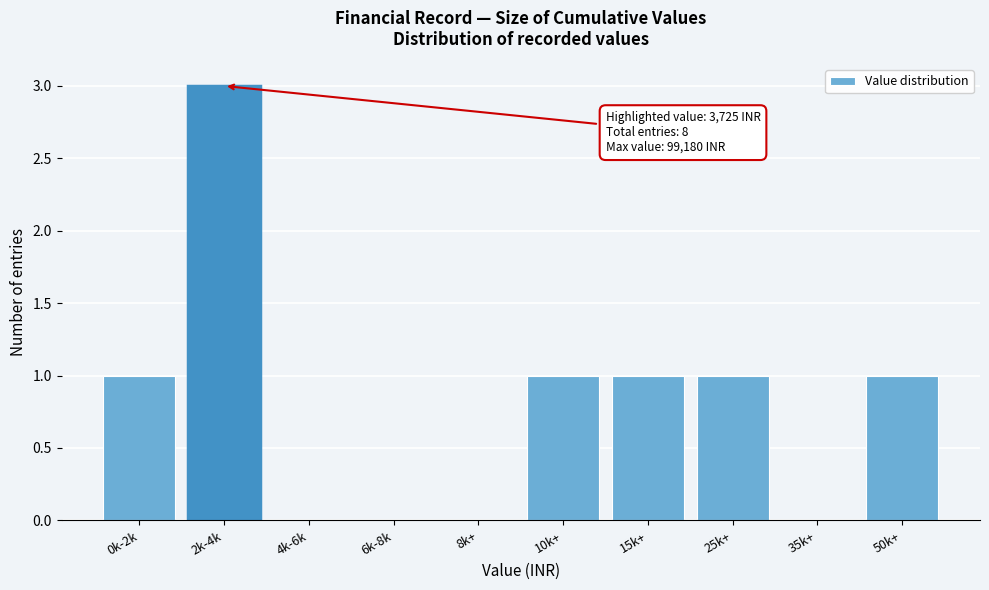

Reading left to right, extract all data points from this chart.

0k-2k=1	2k-4k=3	4k-6k=0	6k-8k=0	8k+=0	10k+=1	15k+=1	25k+=1	35k+=0	50k+=1